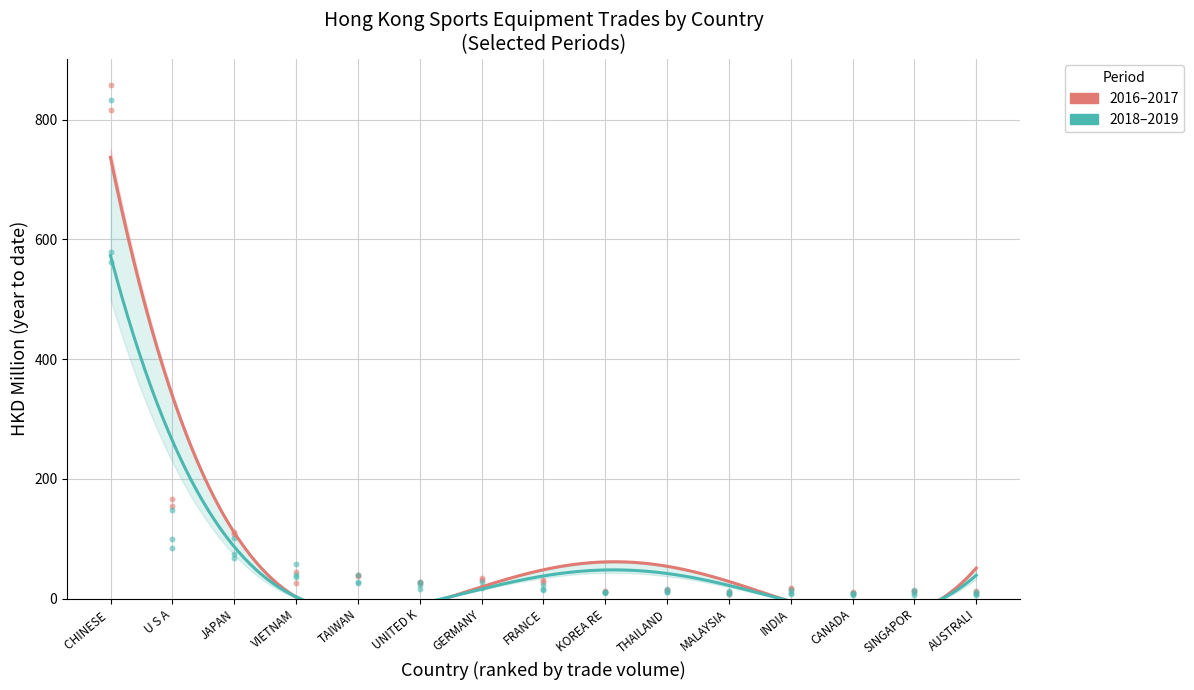

Is the value of 201712 at INDIA greater than the value of 201808 at SINGAPOR?

Yes